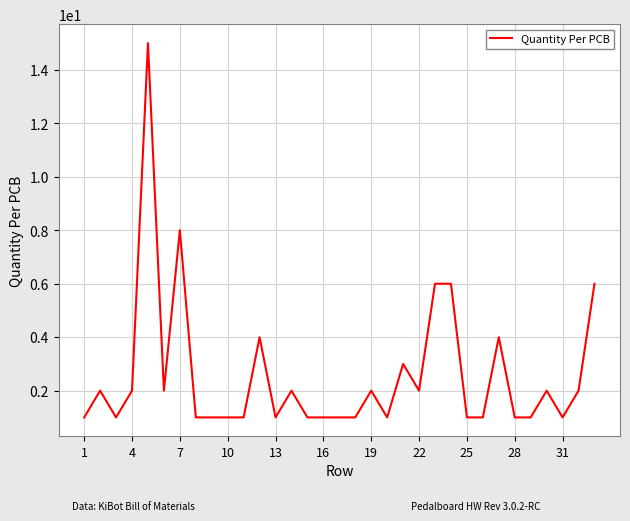

What is the maximum value shown in the chart?

15